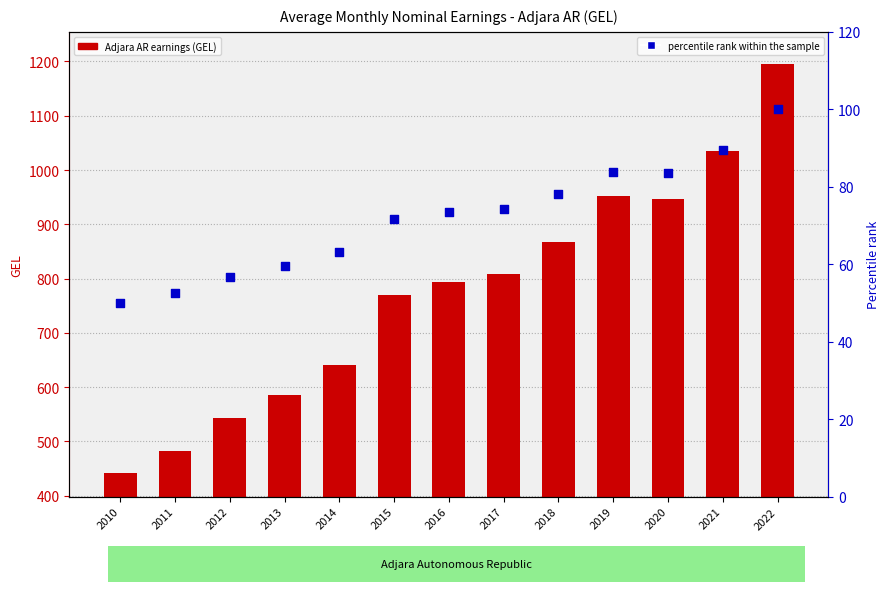

Which series contains the highest Y value?

Adjara AR earnings (GEL)